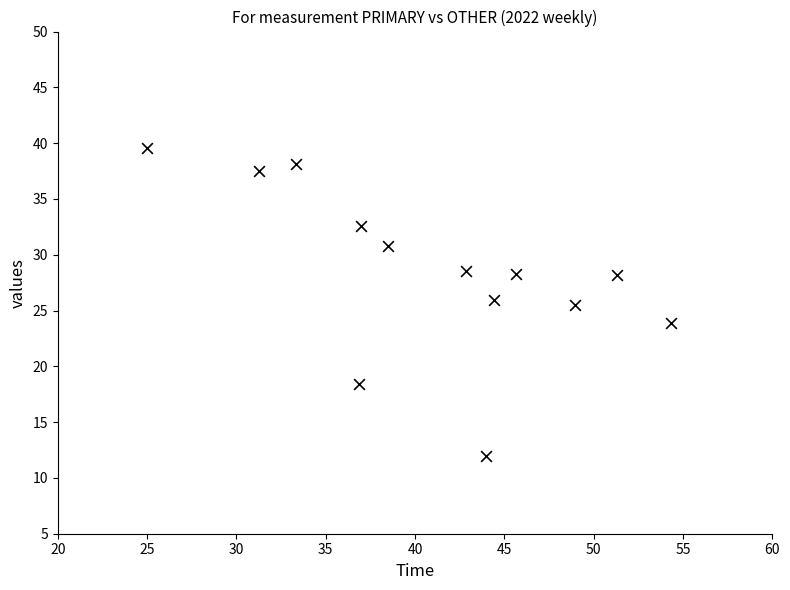

What is the range of X values (max minus min)?

29.3